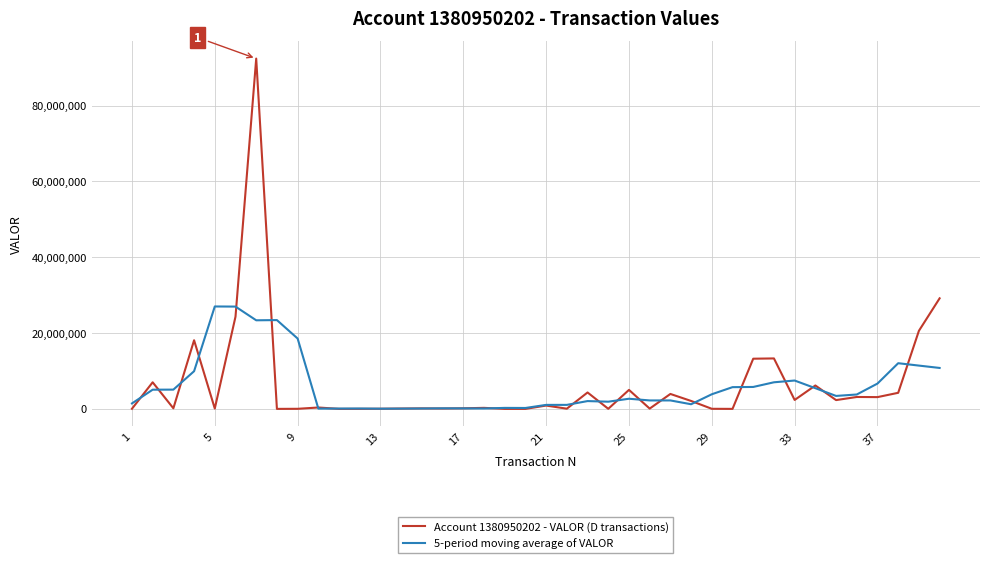

What is the highest value of the 5-period moving average of VALOR series?

27007867.6